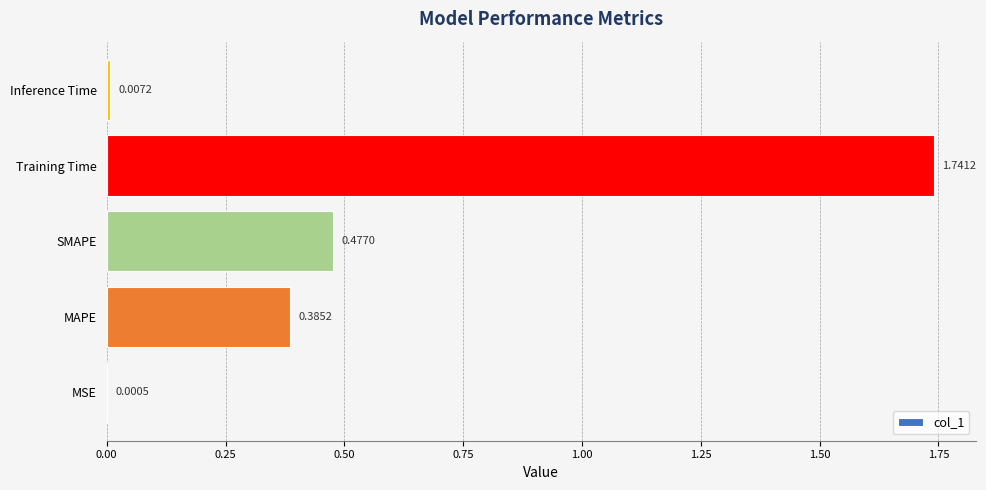

Between Training Time and MSE, which is larger?

Training Time